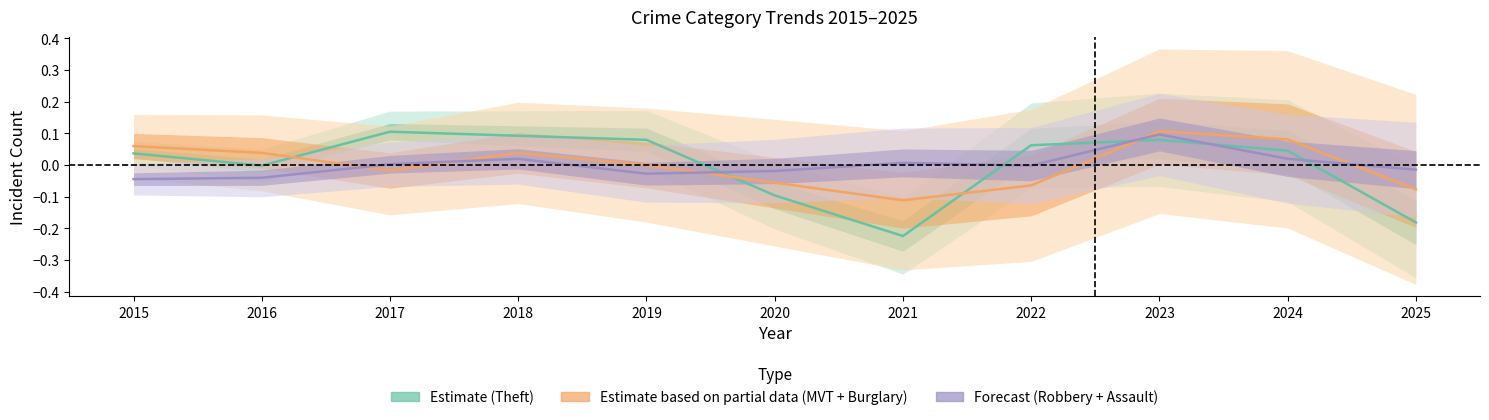

At 2019, list the series in order from largest to smallest.

Estimate (Theft), Estimate based on partial data (MVT + Burglary), Forecast (Robbery + Assault)